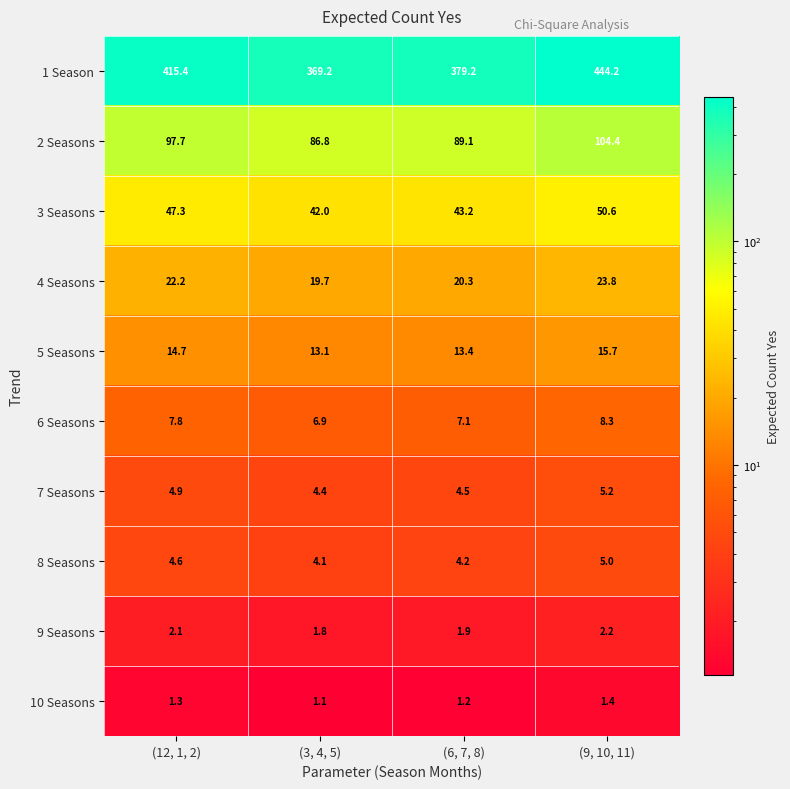

What is the minimum value for 6 Seasons?

6.9